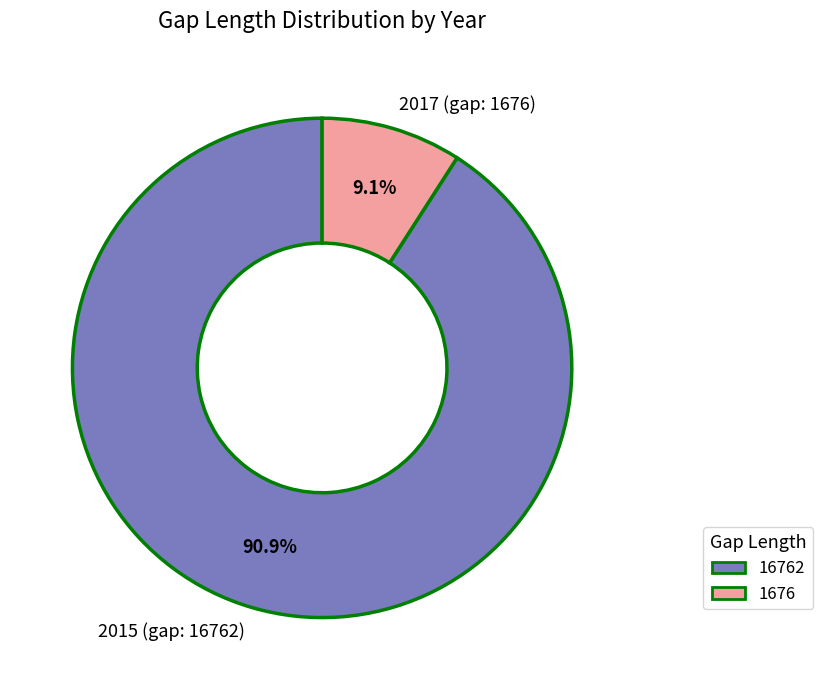

How much of the chart is everything except 1676?

90.9%